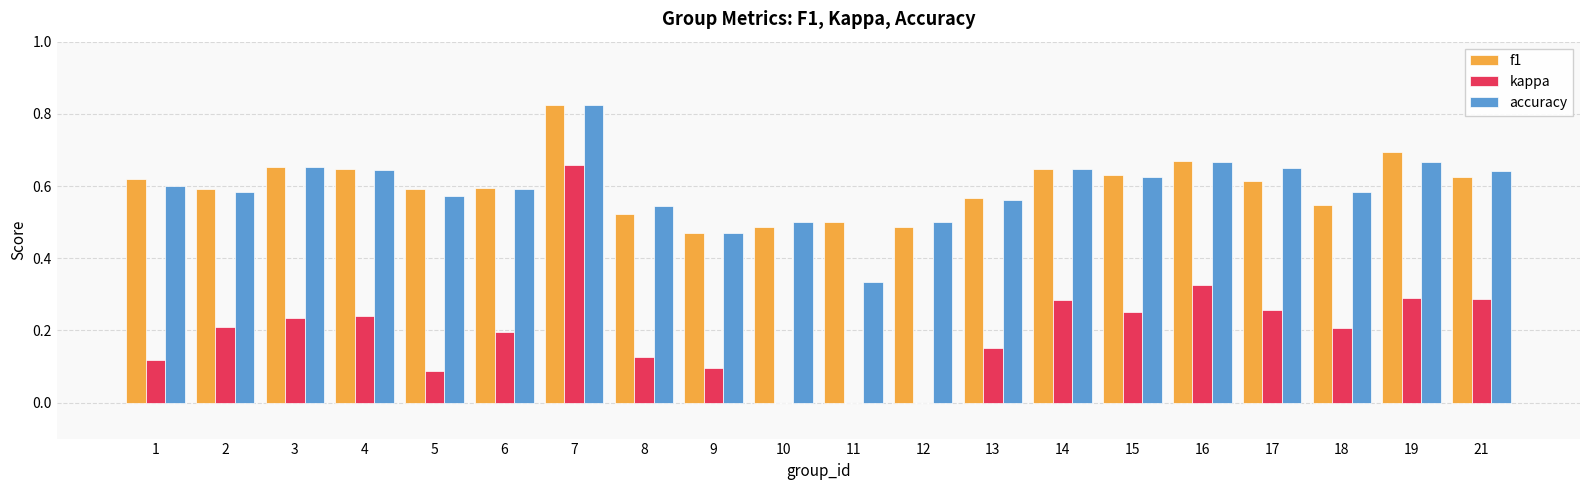

Between 10 and 19, which series saw the biggest shift?

kappa